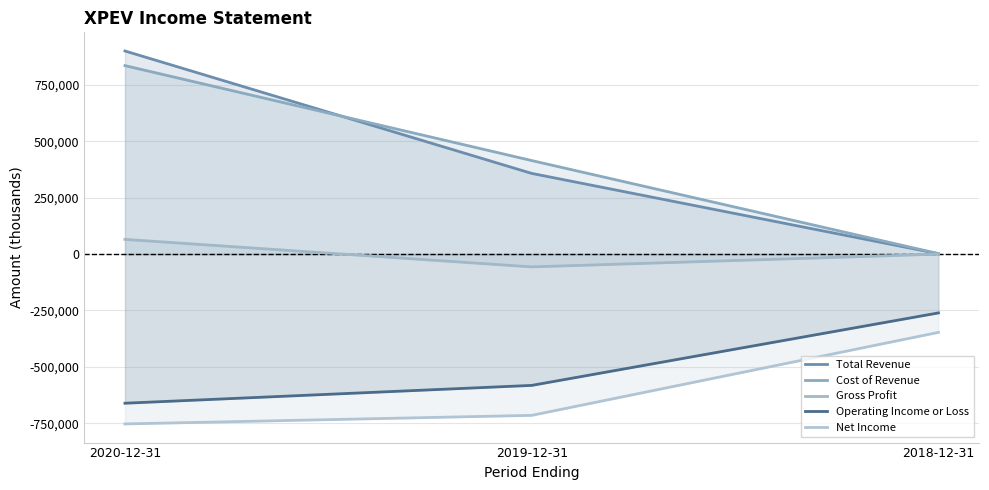

What is the total value across all series at 2019-12-31?

-582200